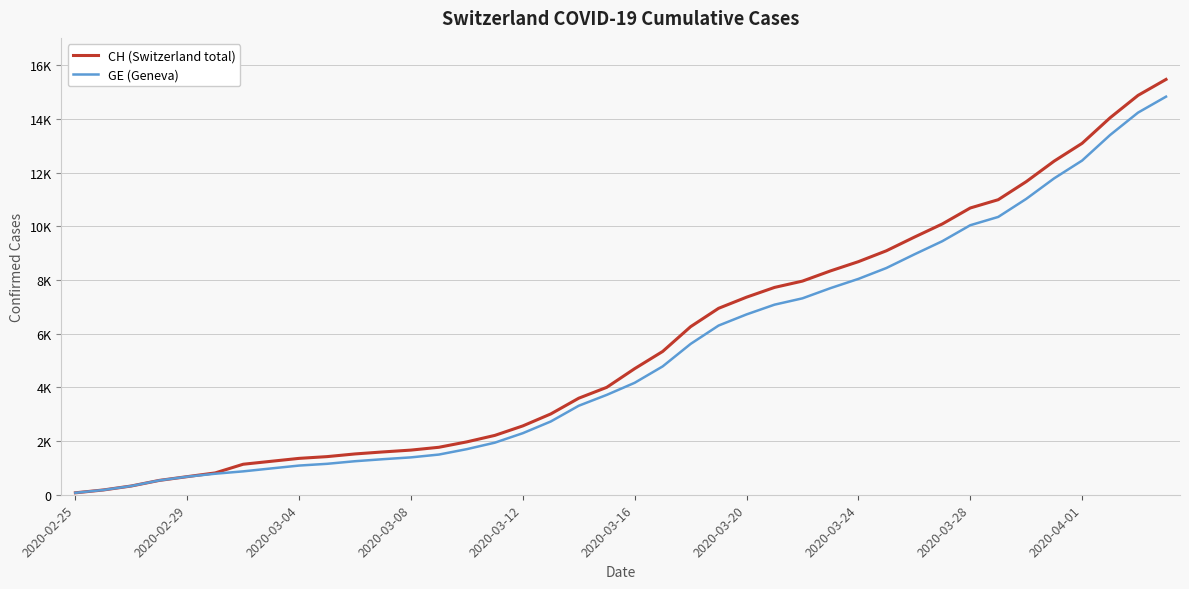

What are all the series names shown in the legend?

CH (Switzerland total), GE (Geneva)